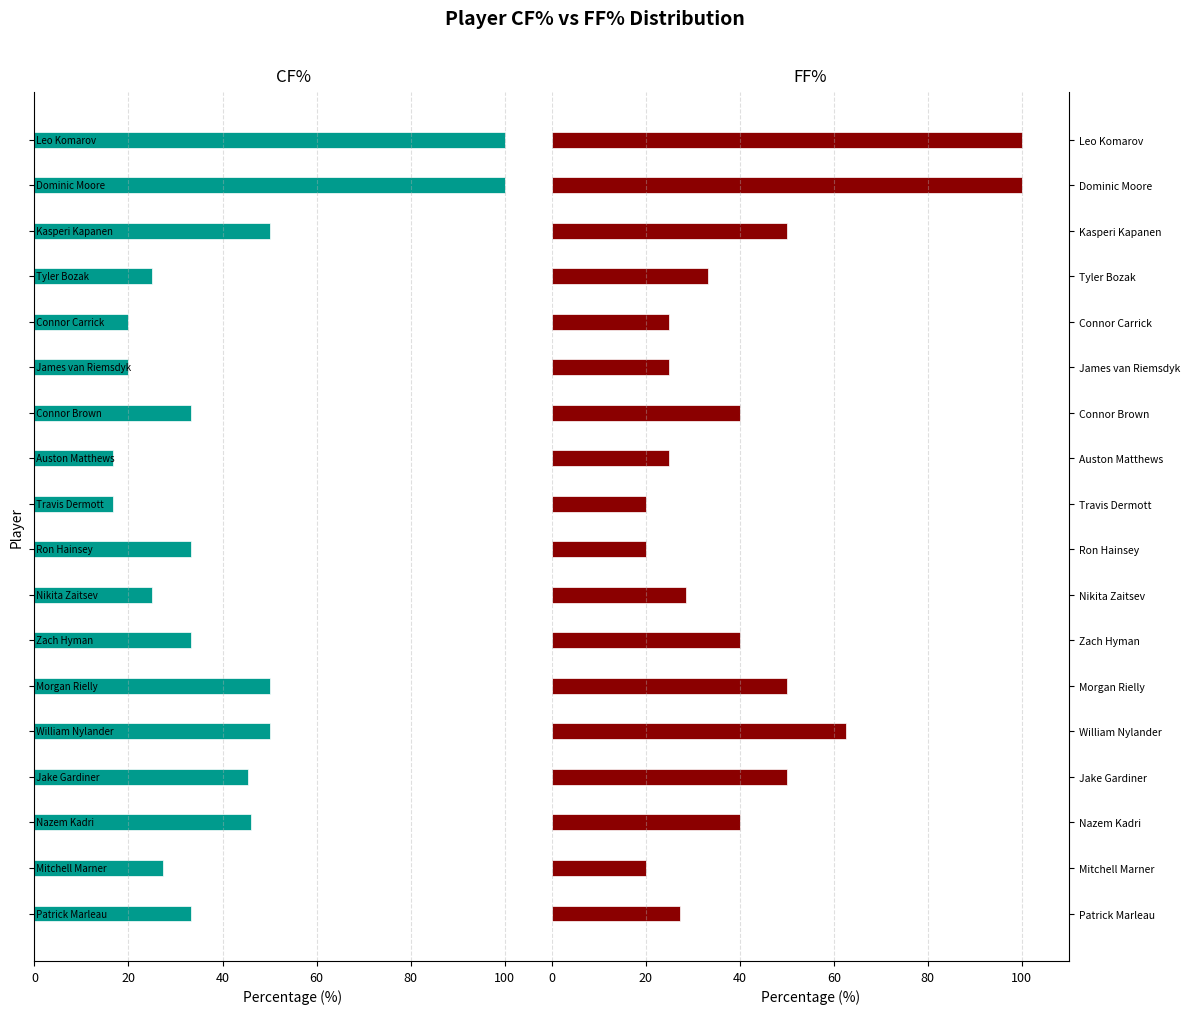

What is the difference between the maximum and minimum values in the FF% series?

80.0